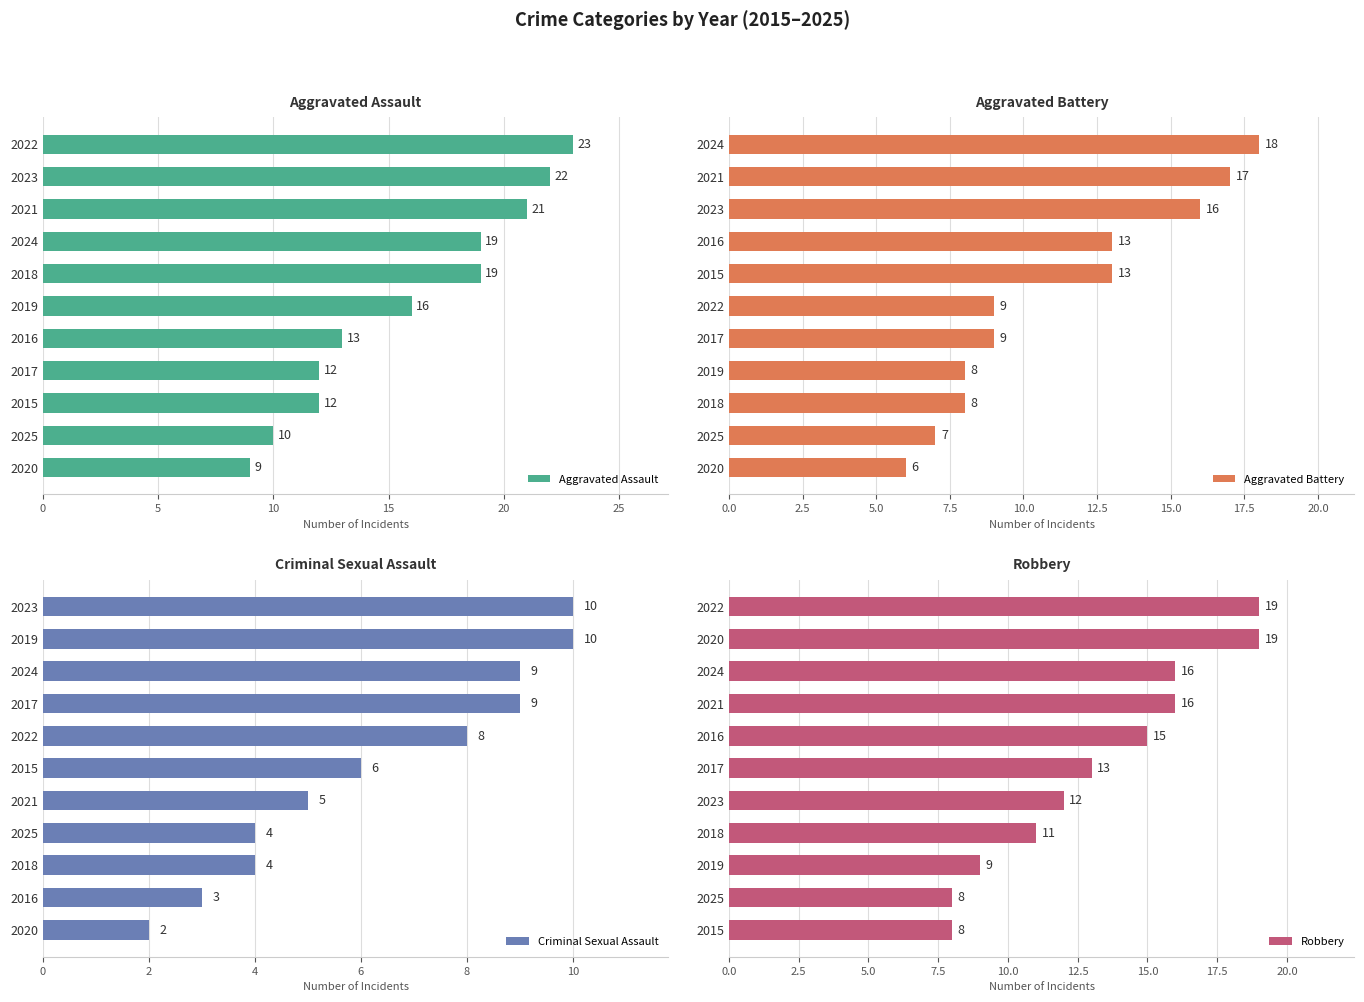

What is the greatest value displayed?

23